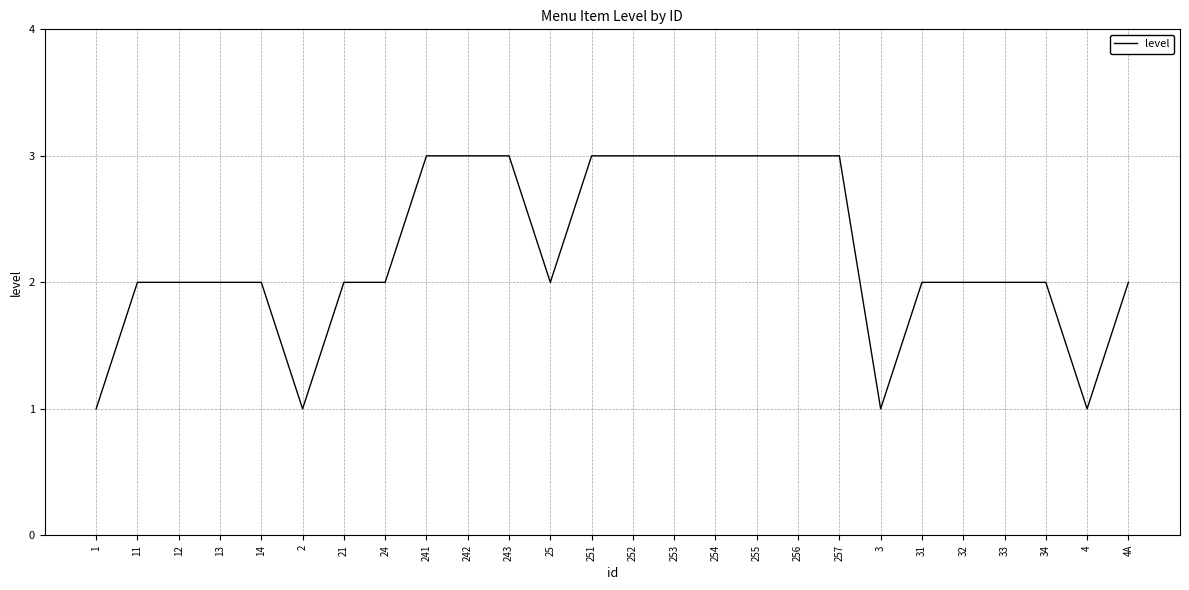

The chart shows a value of 2 at 34. True or false?

True